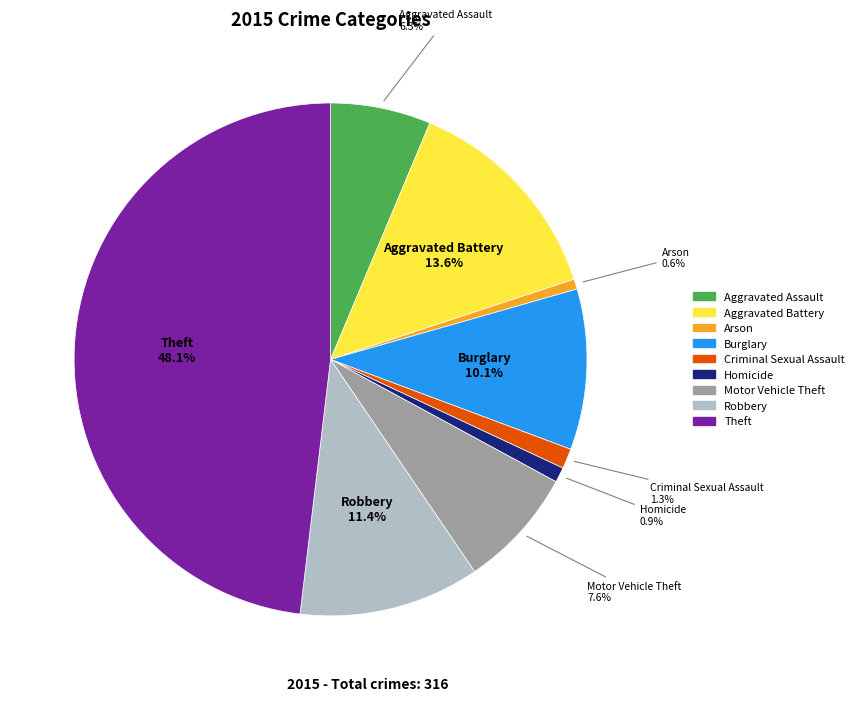

Combined, do Theft and Aggravated Assault account for over 50%?

Yes